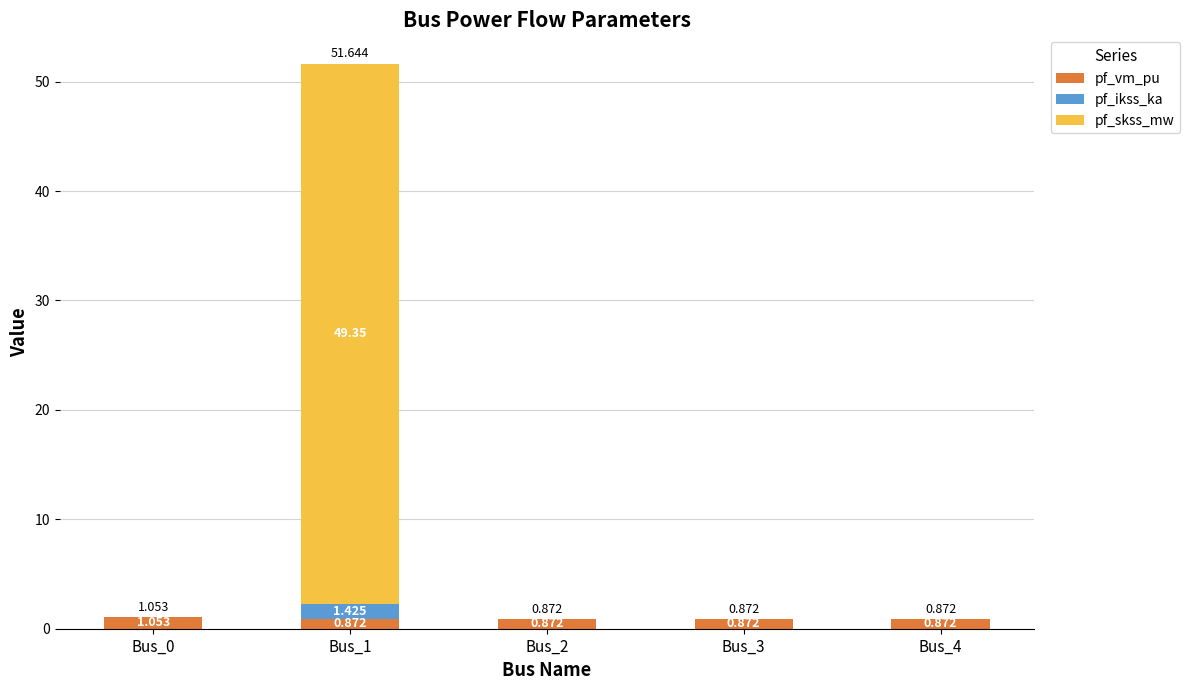

What is the total value across all series at Bus_0?

1.1